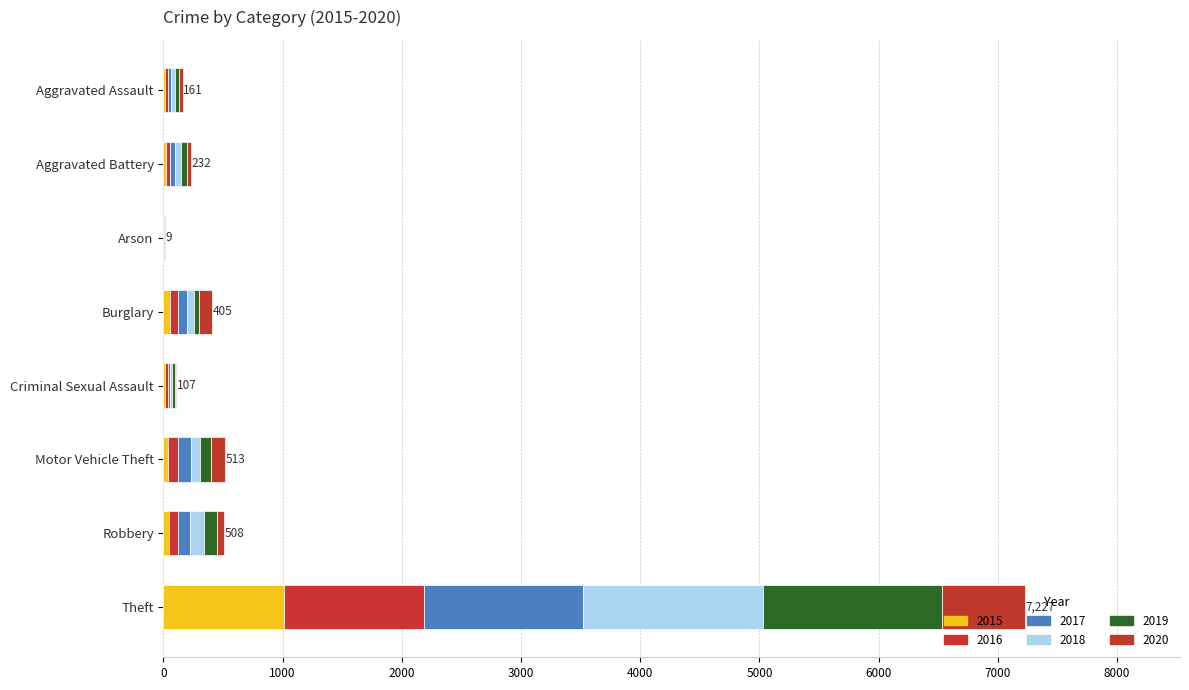

How many series are shown in this chart?

6